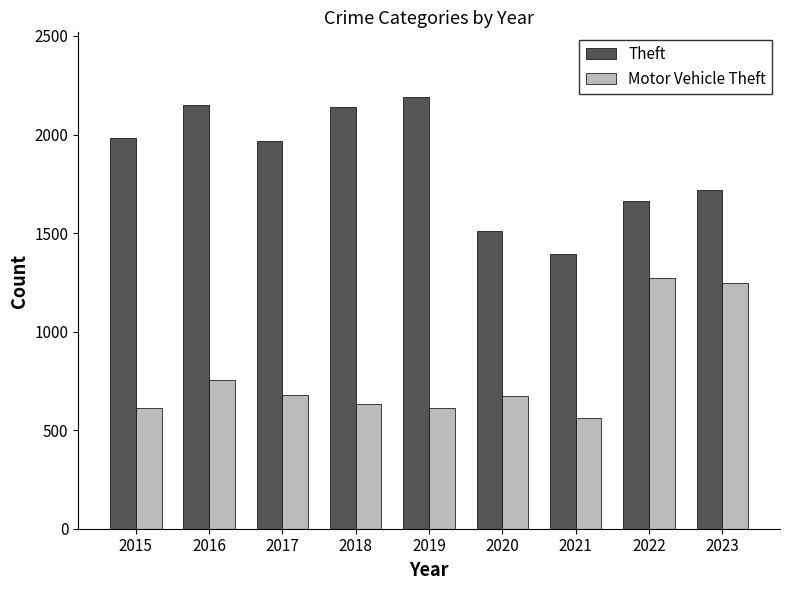

What is the difference between the second highest and second lowest values in the Theft series?

636